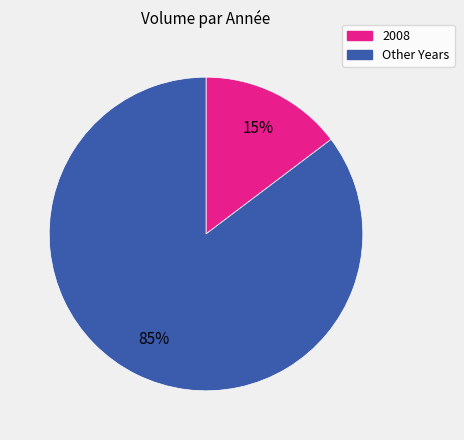

Is there a majority slice in this chart?

Yes